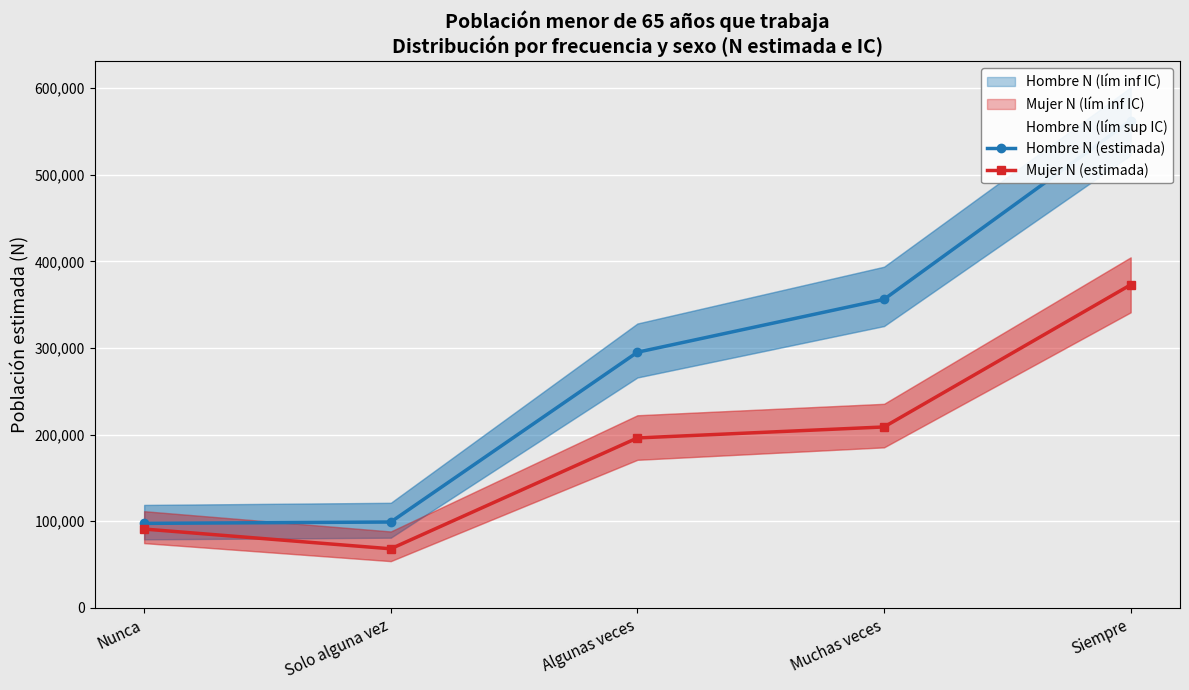

Which label corresponds to the largest value in the chart?

Siempre